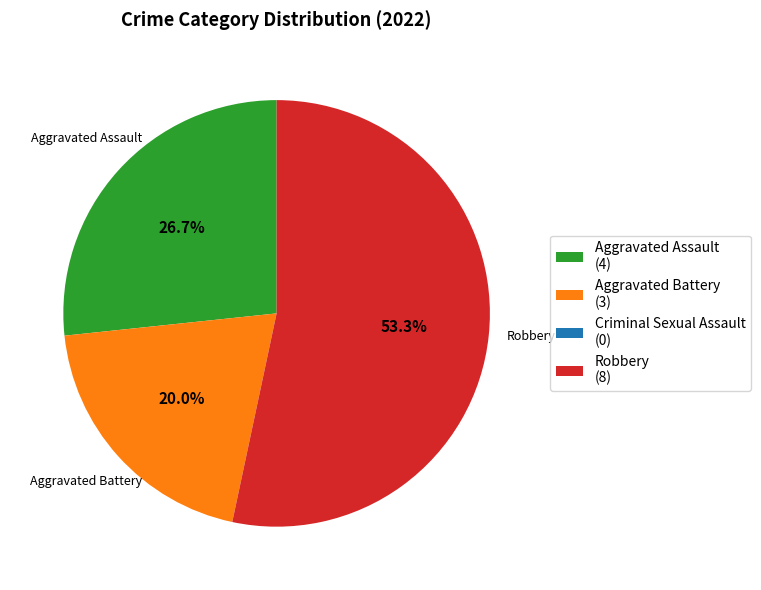

Is there a majority slice in this chart?

Yes